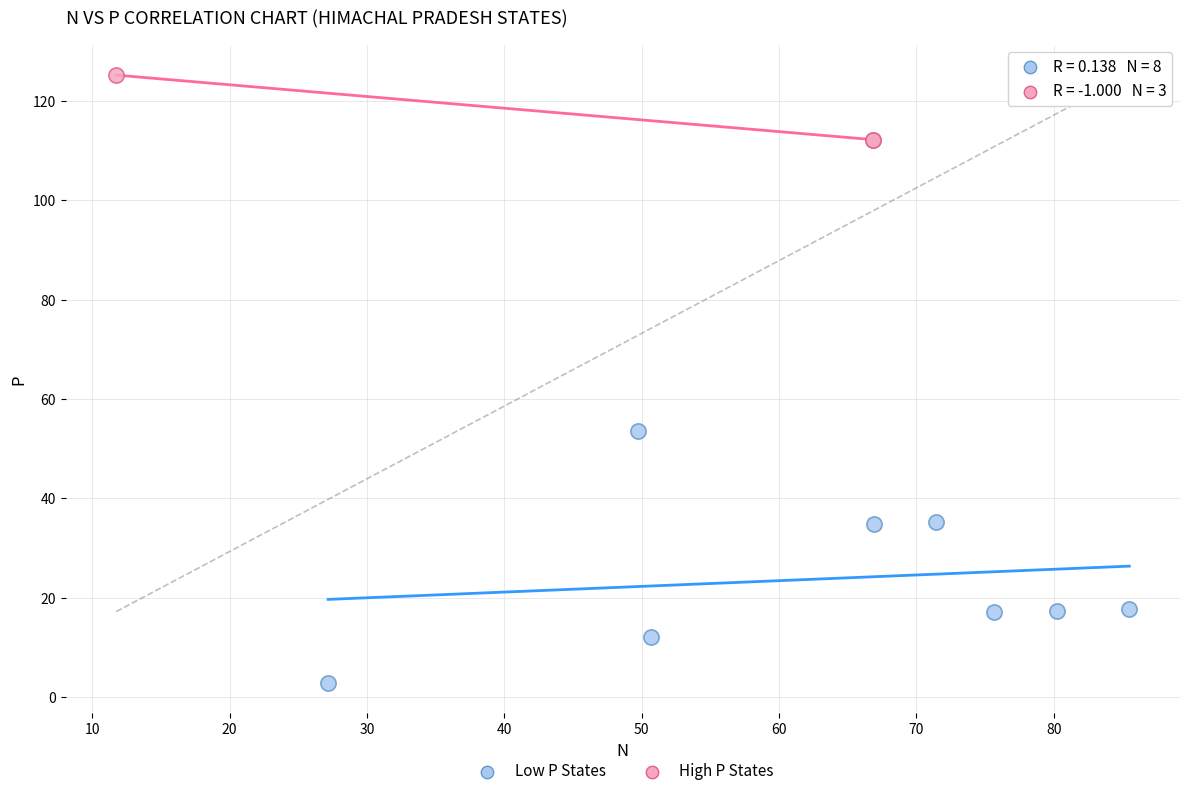

Which series contains the lowest Y value?

Low P States